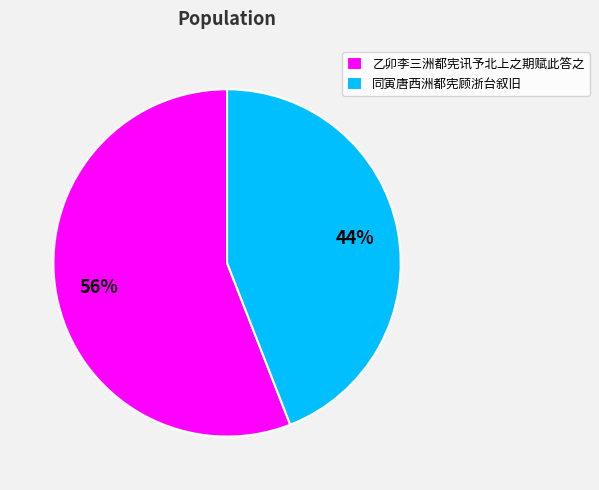

Is the sum of 乙卯李三洲都宪讯予北上之期赋此答之 and 同寅唐西洲都宪顾浙台叙旧 greater than half?

Yes